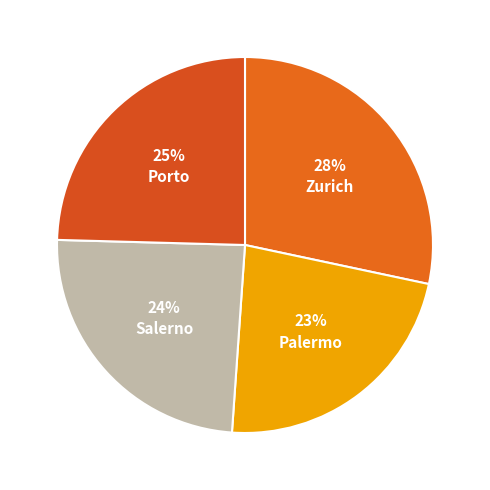

Does any single category account for the majority?

No